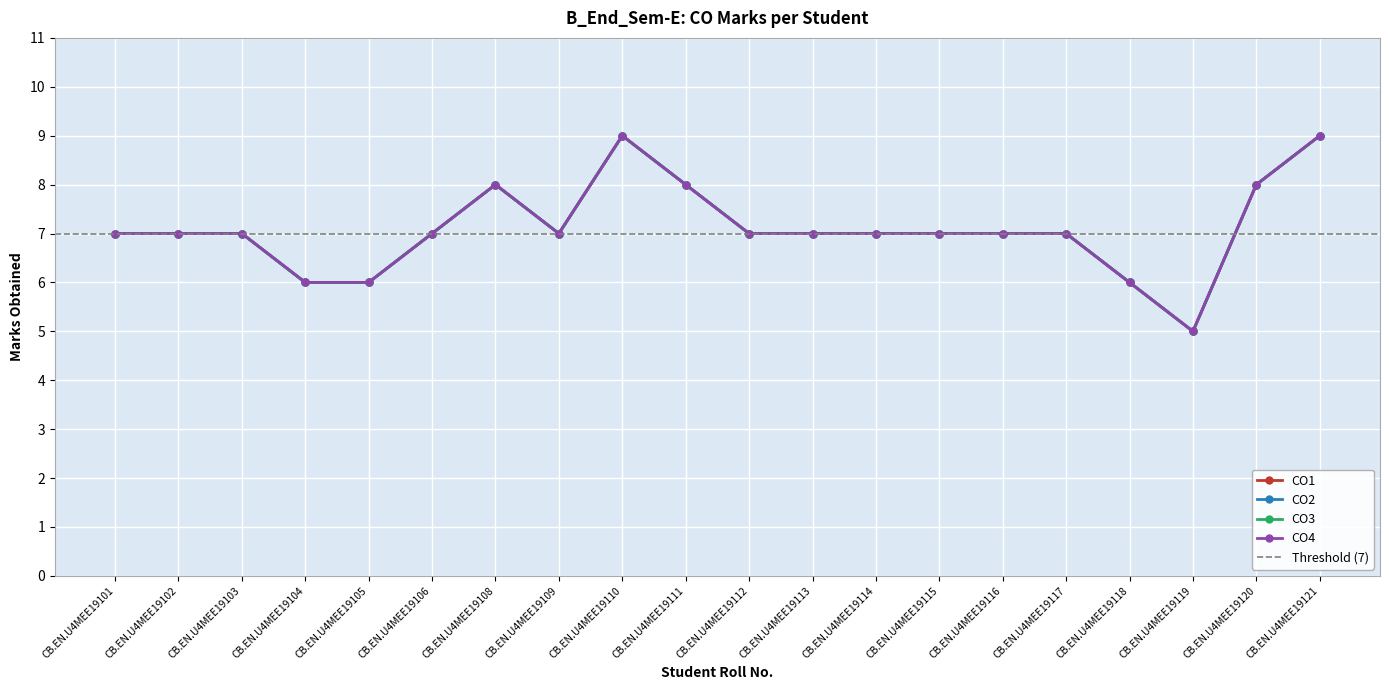

At how many categories does at least one series exceed 6?

16